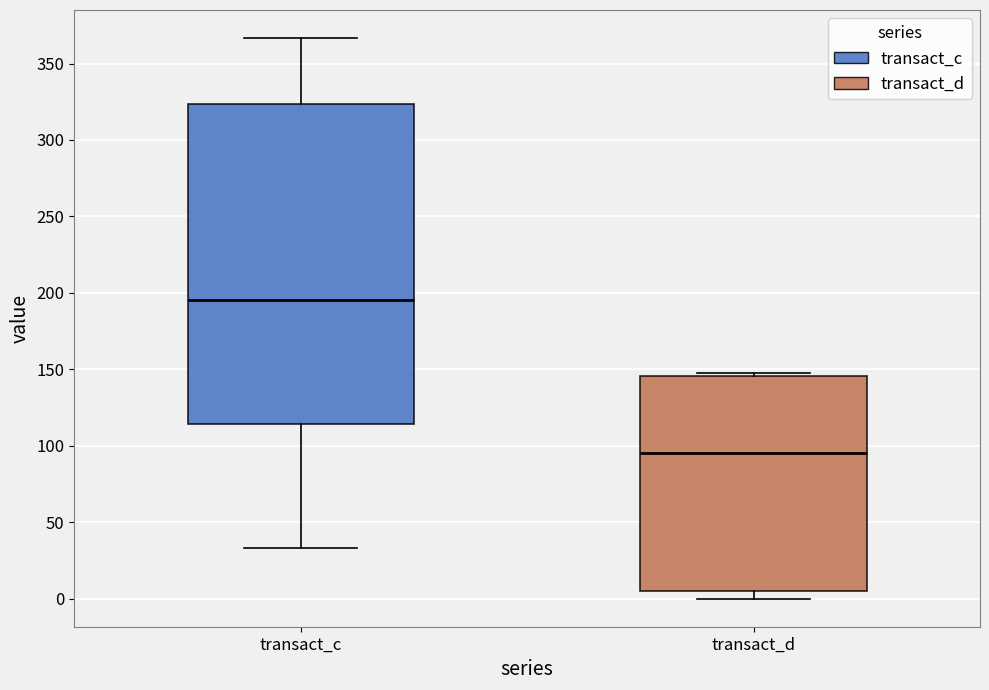

Reading left to right, transcribe this box plot: for each box, give where its median line is, the range the box spans, and where its two whiskers end, as read against the y-axis. The values are not printed on the chart, so give them approximately, as read against the axis.

transact_c: median 195, box 115 to 325, whiskers 35 to 365
transact_d: median 95, box 5 to 145, whiskers 0 to 150